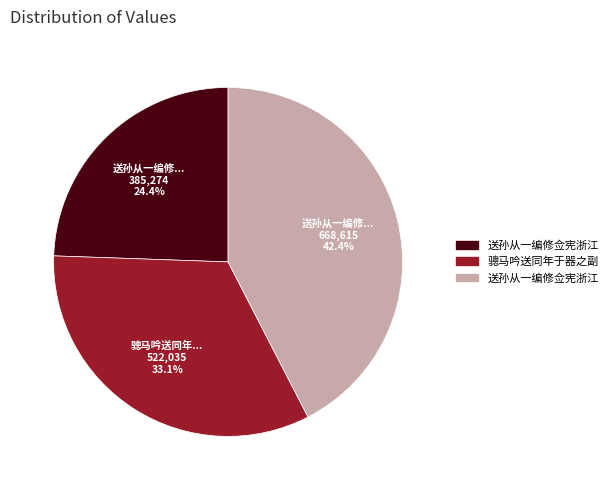

Is there a majority slice in this chart?

No